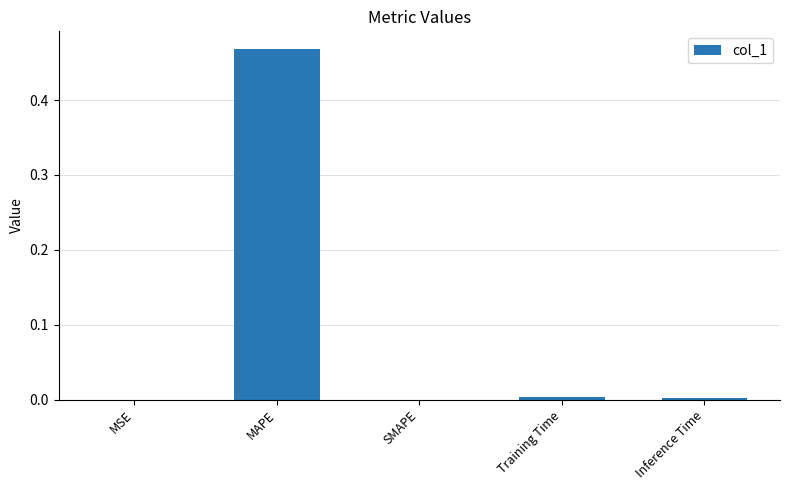

The chart shows a value of 0.0 at Training Time. True or false?

True